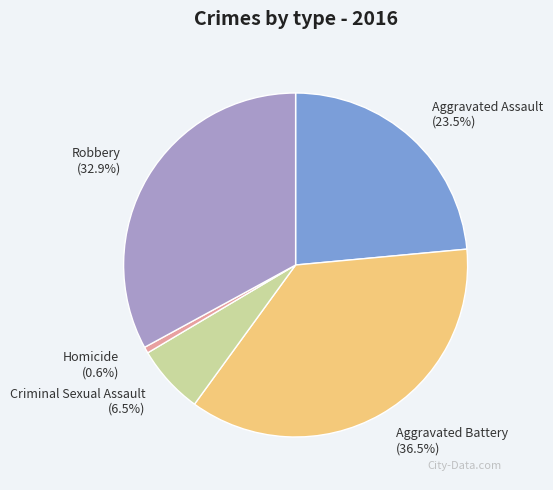

Approximately how many times larger is the value at Criminal Sexual Assault compared to Aggravated Battery?

0.2